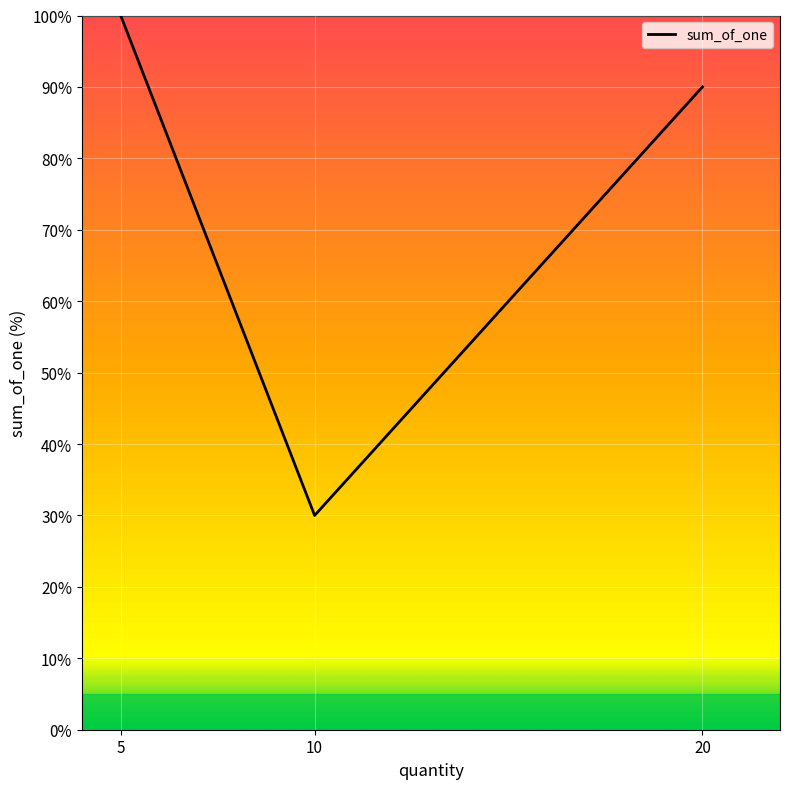

The chart shows a value of 30 at 10. True or false?

True